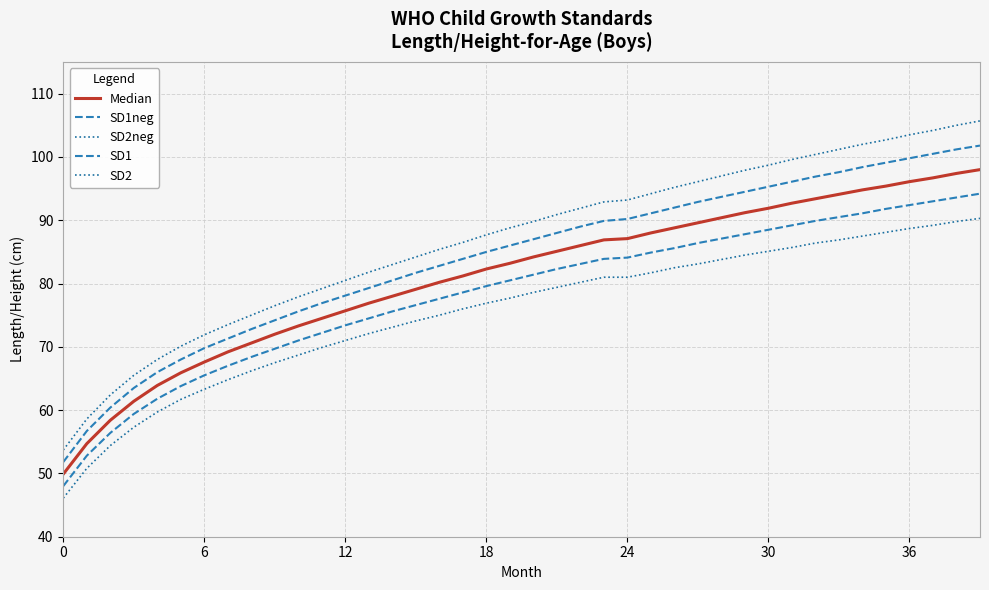

True or false: SD1neg and SD2neg cross at least once.

False